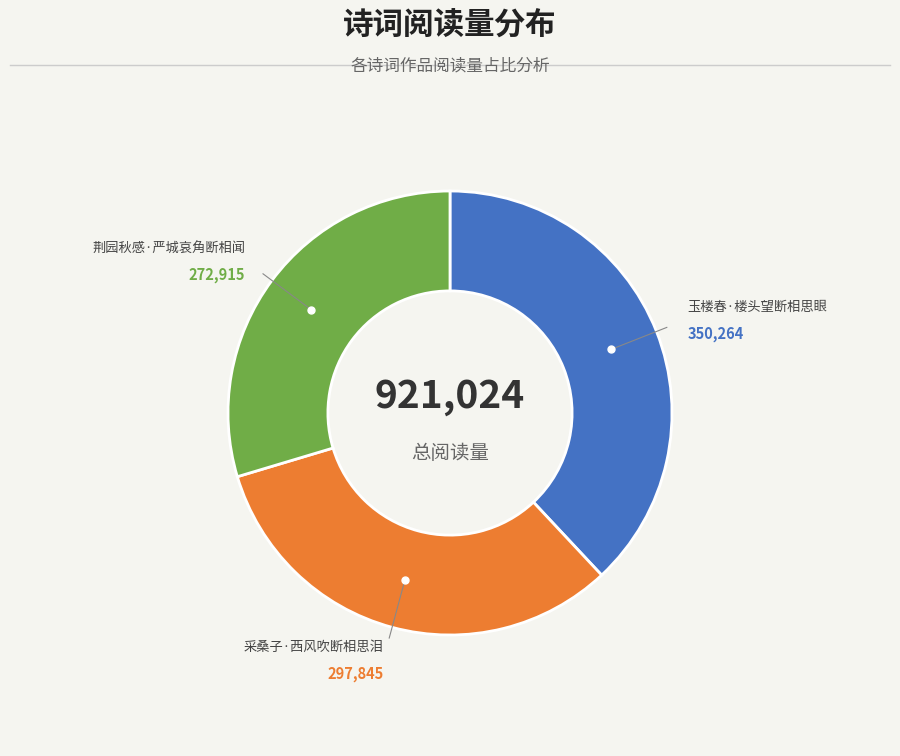

Is there a majority slice in this chart?

No